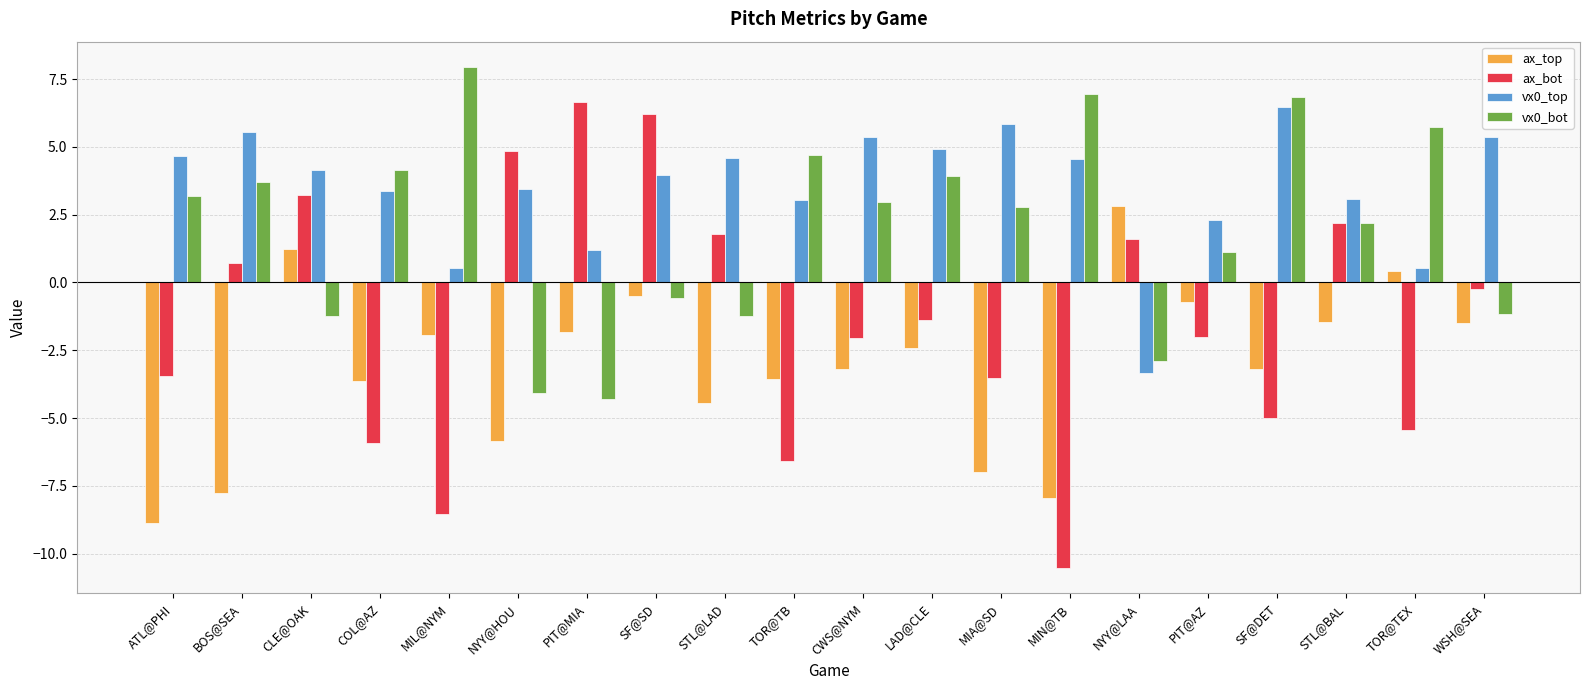

Is it true that ax_top equals -9.2 at NYY@HOU?

False